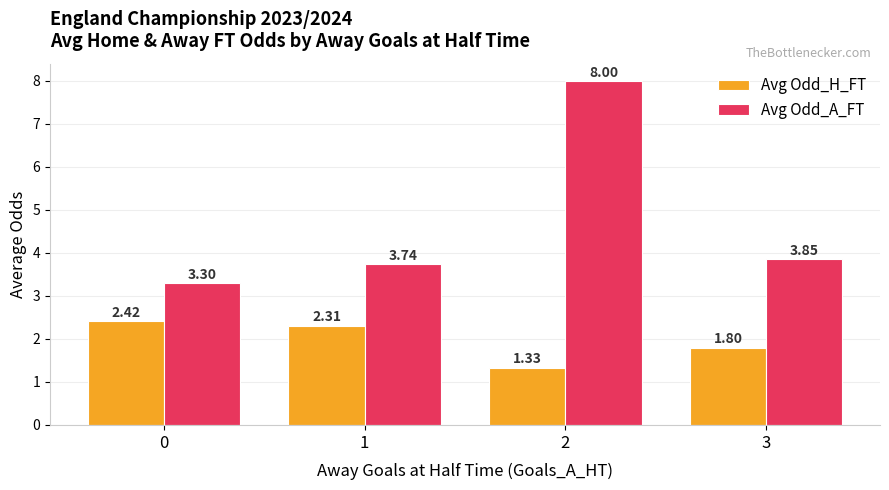

Which series has the widest spread of values?

Avg Odd_A_FT